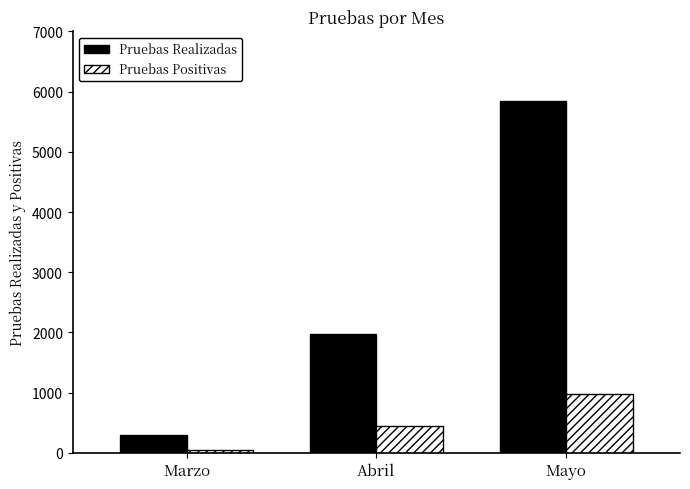

The value of Pruebas Positivas at Mayo is 676. True or false?

False